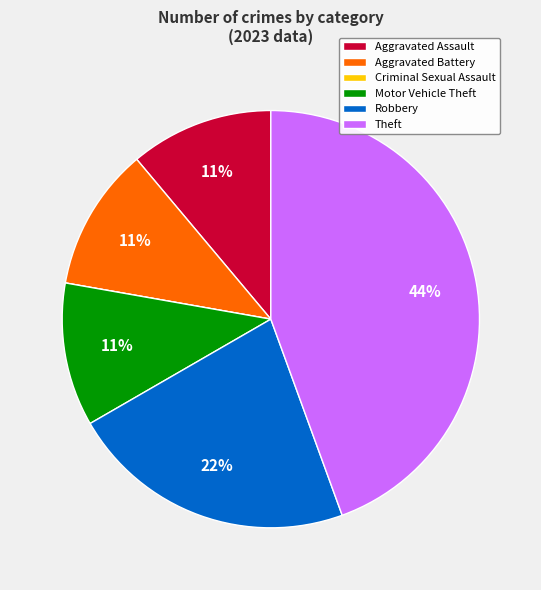

Which has a higher value, Theft or Motor Vehicle Theft?

Theft